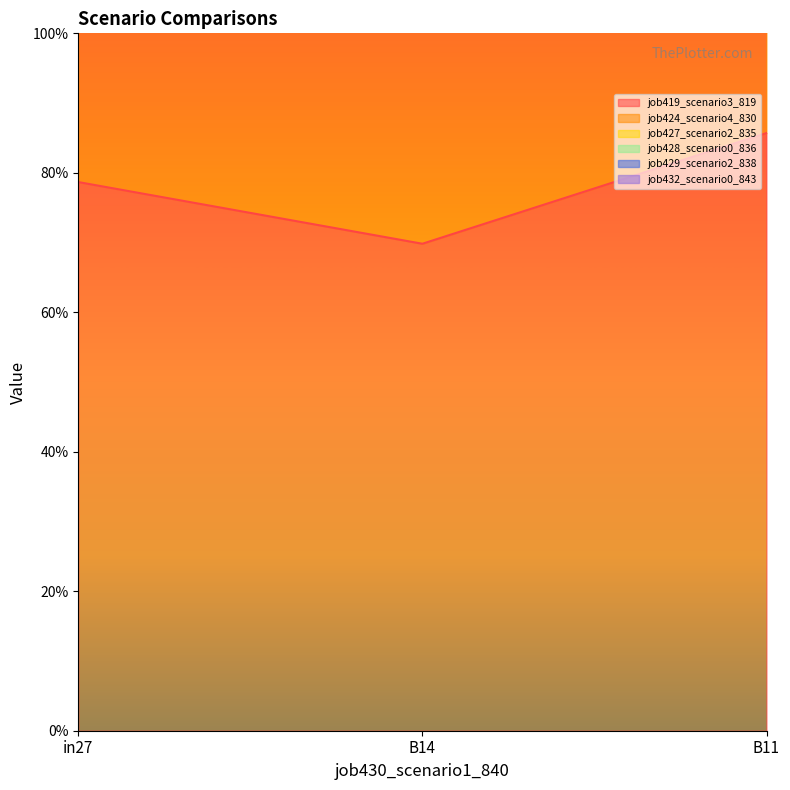

Which series has the widest spread of values?

job432_scenario0_843